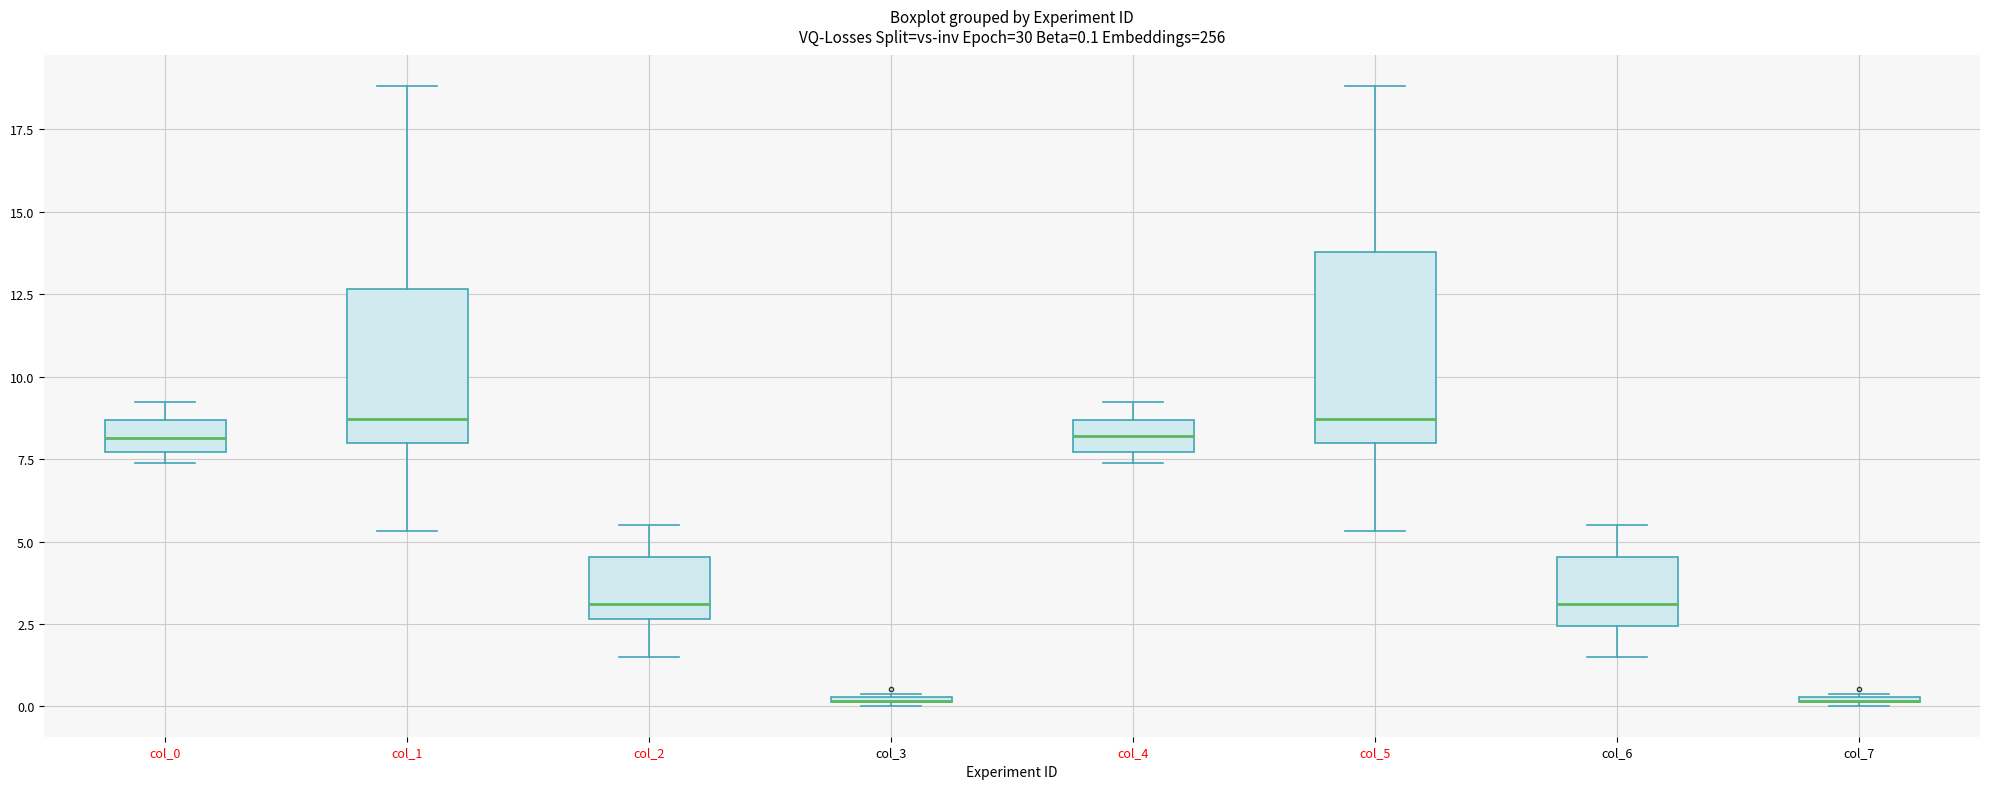

Comparing the boxes themselves (not the whiskers), which one is the tallest?

col_5